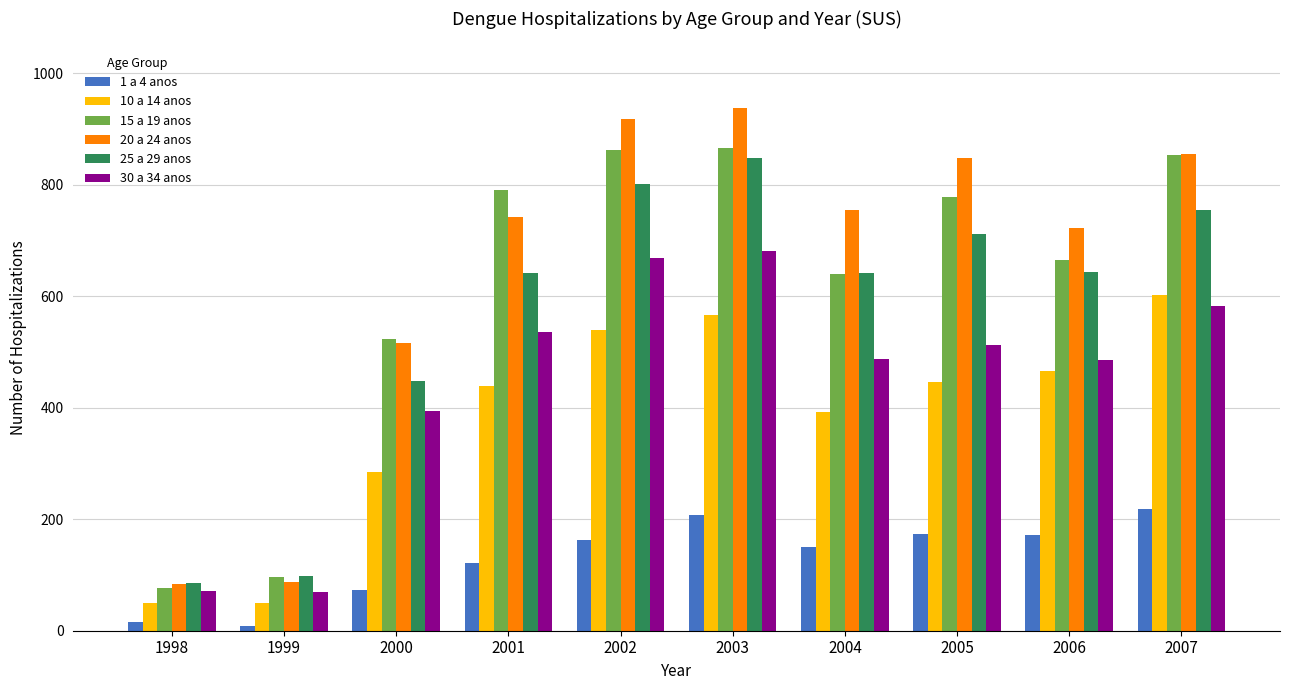

The value of 20 a 24 anos at 2004 is 296. True or false?

False